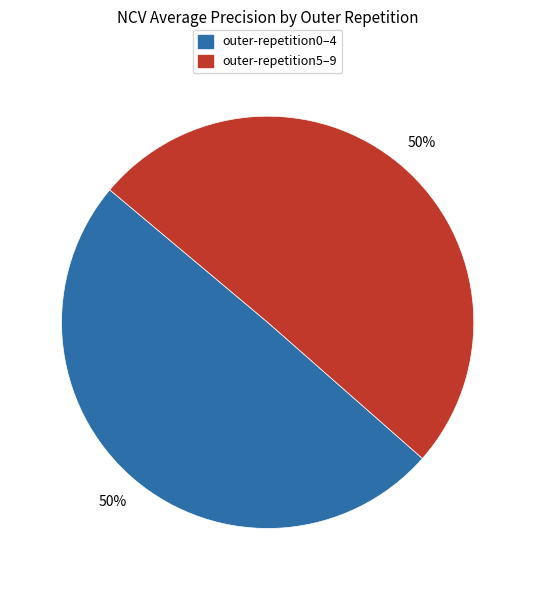

Approximately how many times larger is the value at outer-repetition5–9 compared to outer-repetition0–4?

1.0